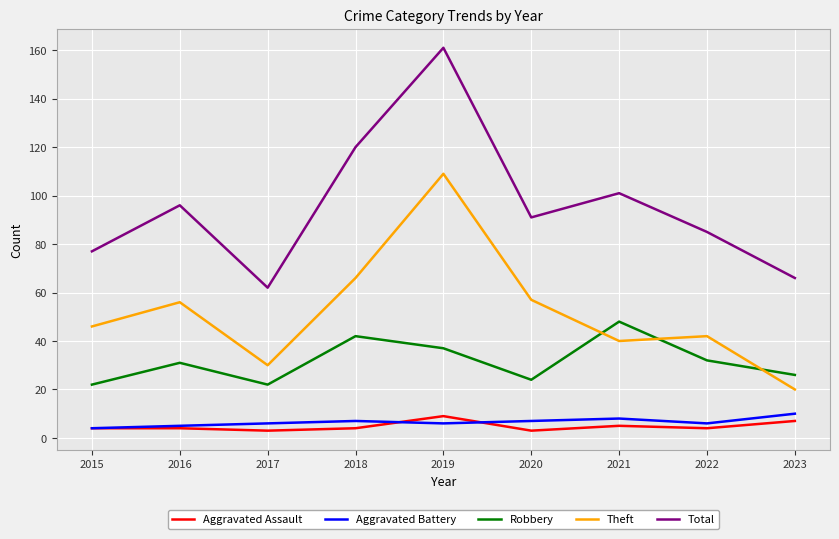

What is the approximate value of Theft at 2016, to the nearest 5?

55